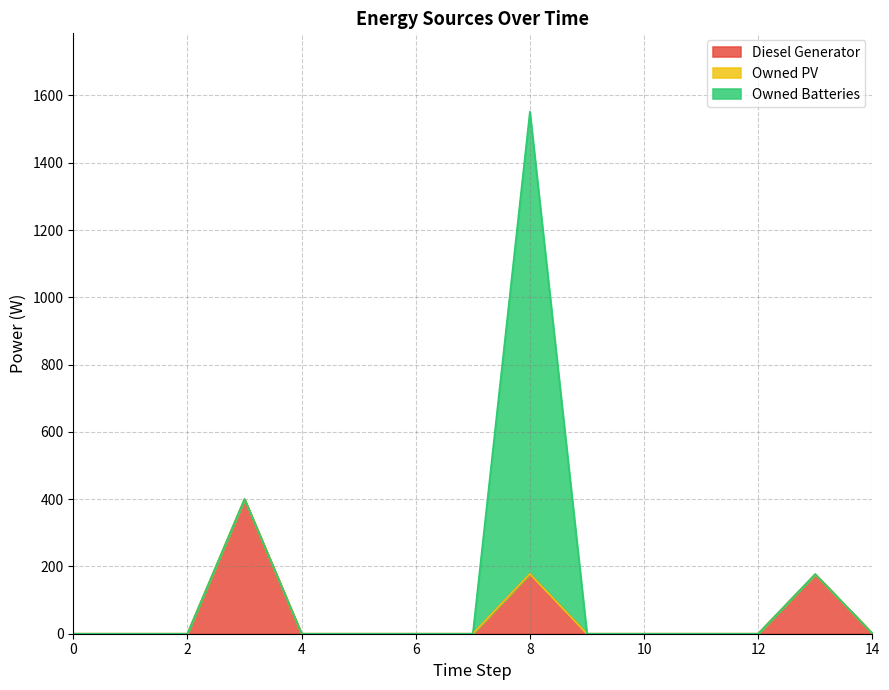

What value does the Diesel Generator series have at 13?

177.0